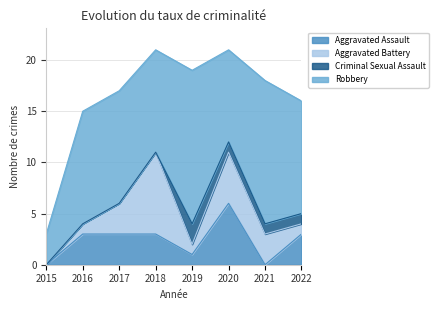

True or false: Aggravated Assault and Aggravated Battery cross at least once.

True